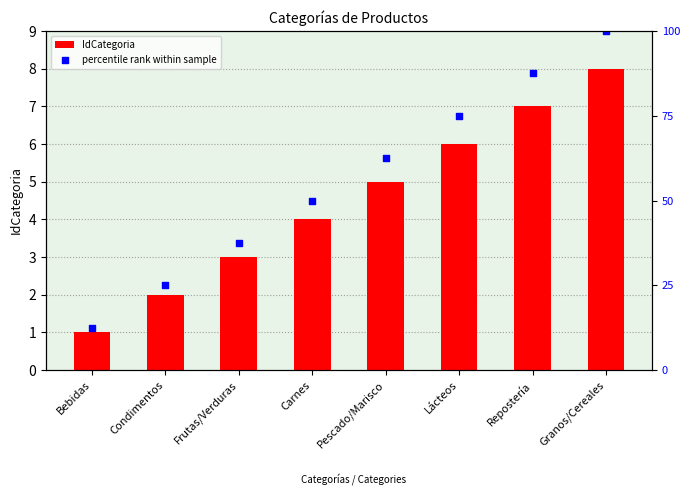

What are all the series names shown in the legend?

IdCategoria, percentile rank within sample